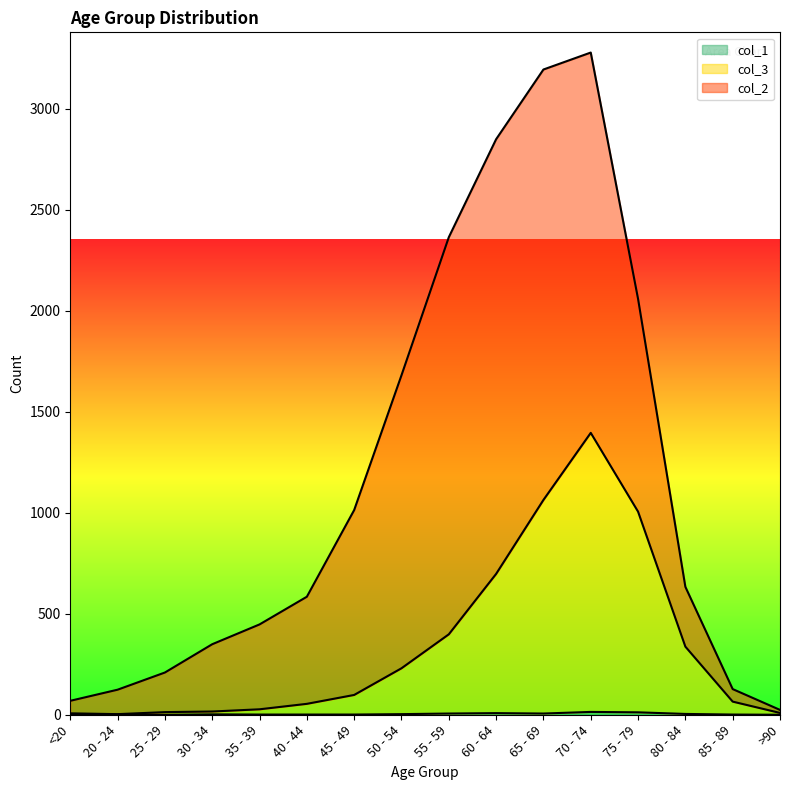

What is the approximate value of col_1 at 70 - 74?

14